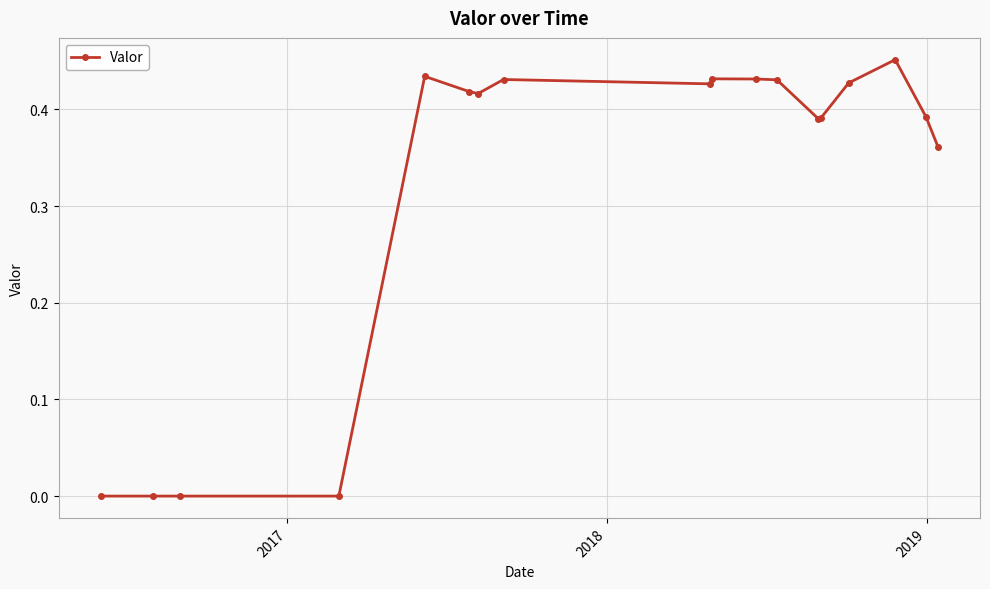

True or false: there are more than 2 points higher than both neighbors.

True